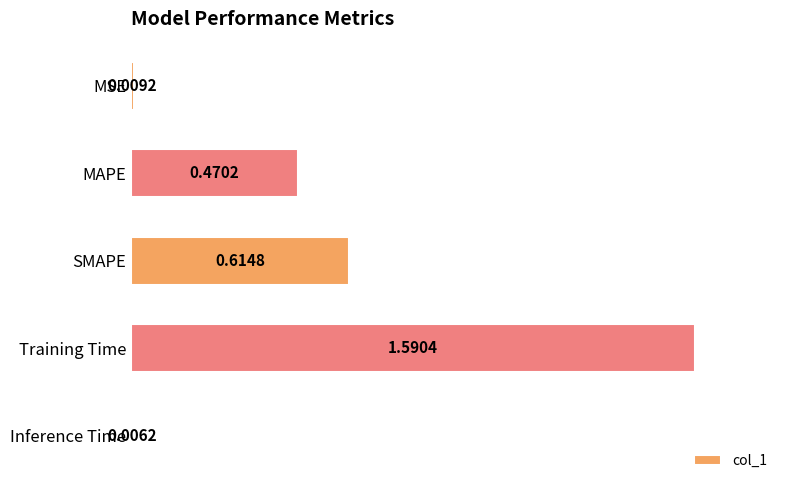

What is the change in value from MSE to Training Time?

+1.6